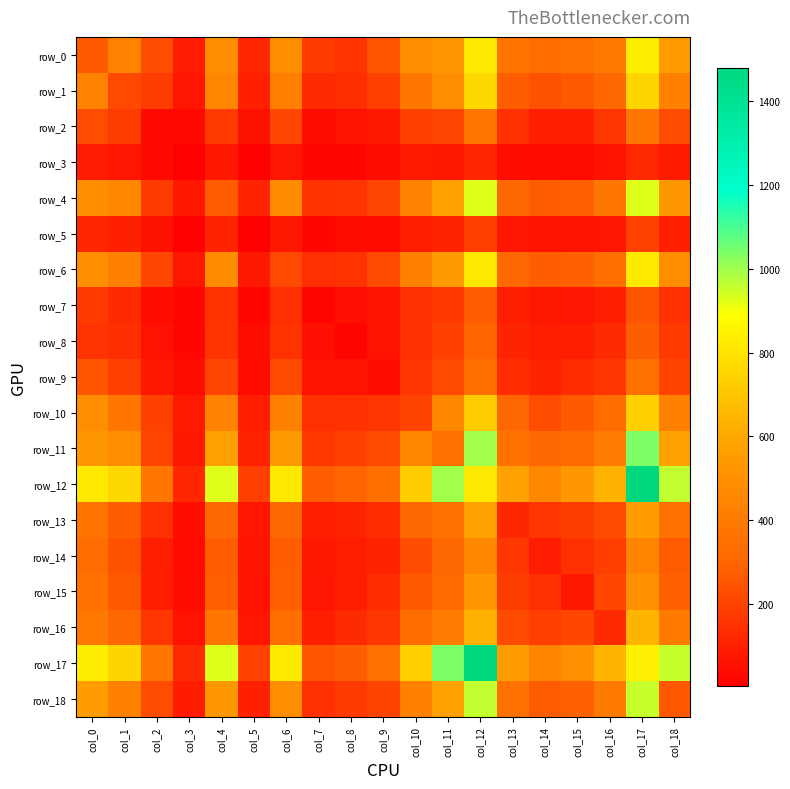

Which series has the largest total across all categories?

row_12